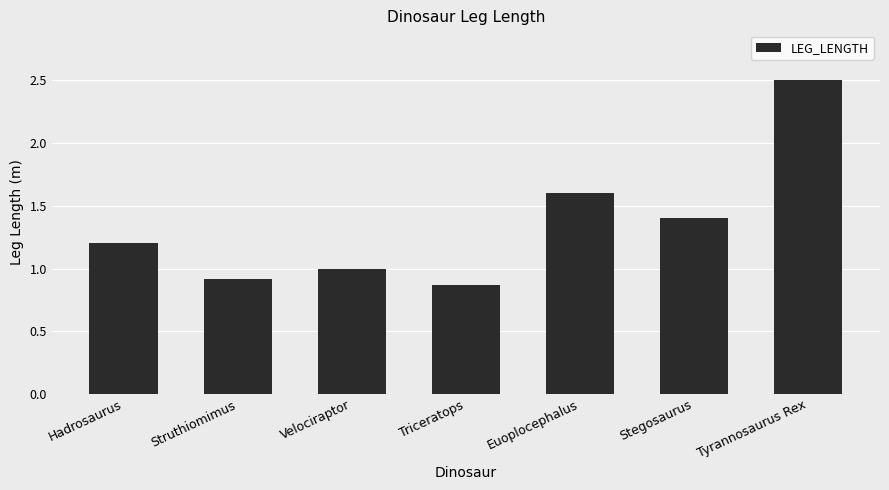

Is it true that the value at Velociraptor is 0.2?

False